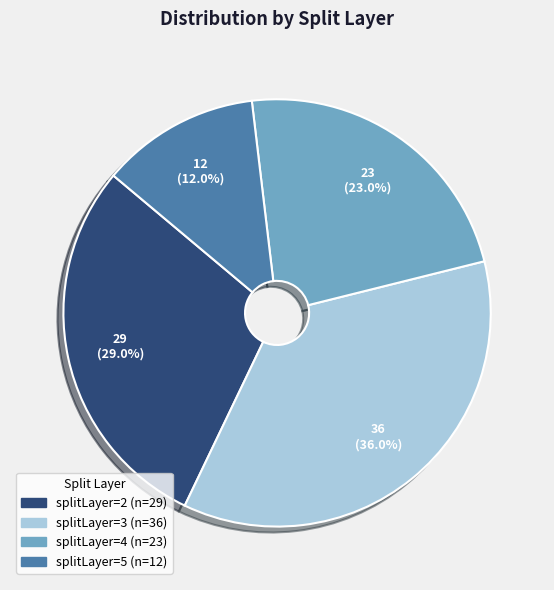

Is there a majority slice in this chart?

No